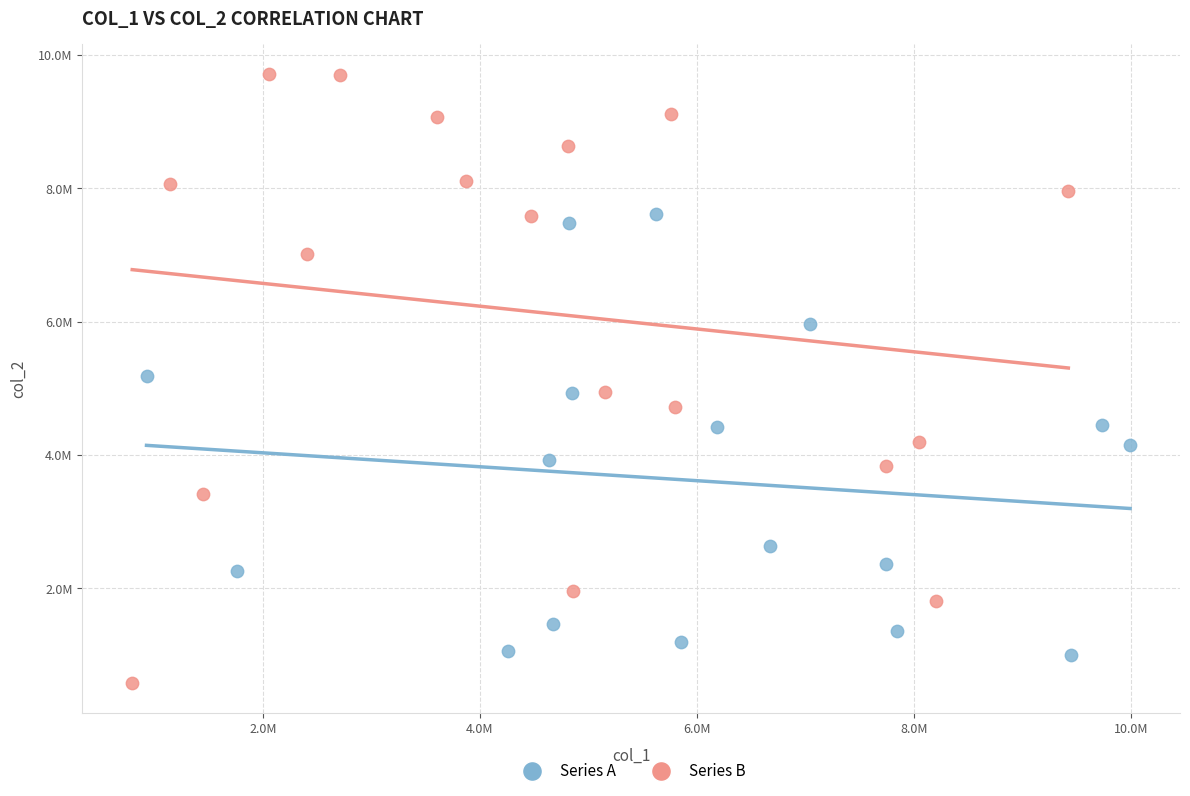

Which series reaches the minimum Y coordinate?

Series B